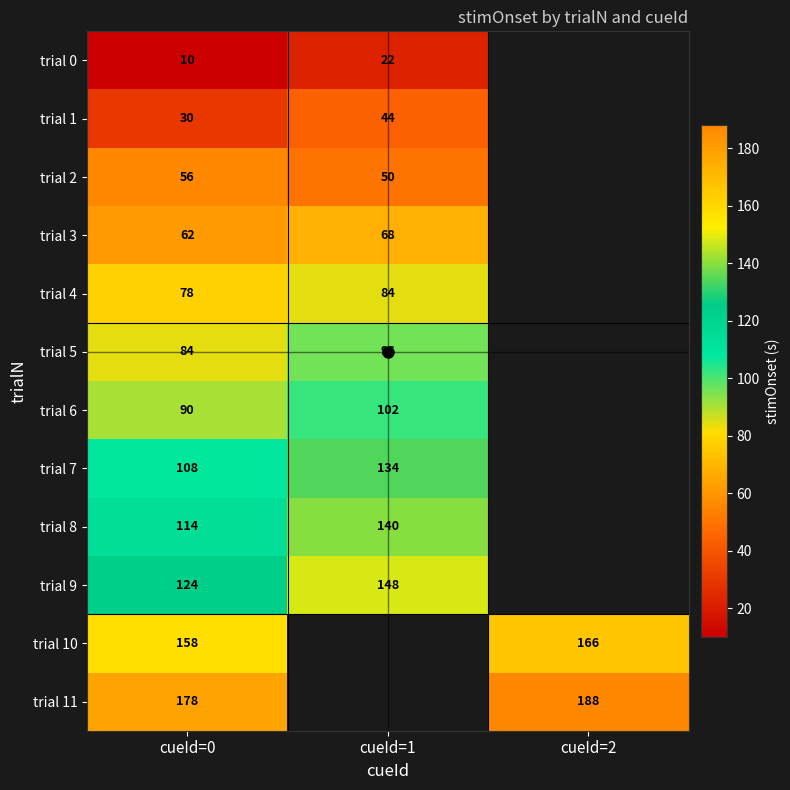

Rank the series at cueId=0 from highest to lowest value.

trial 11, trial 10, trial 9, trial 8, trial 7, trial 6, trial 5, trial 4, trial 3, trial 2, trial 1, trial 0